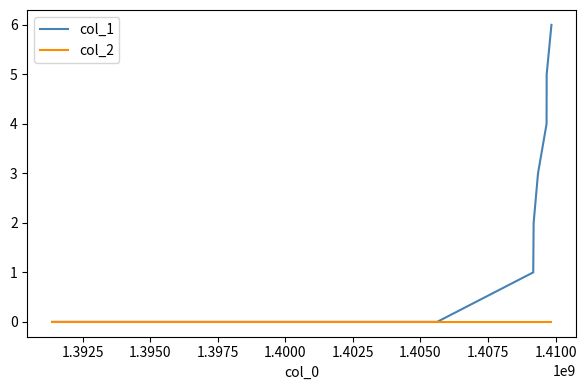

Which series has the largest total across all categories?

col_1